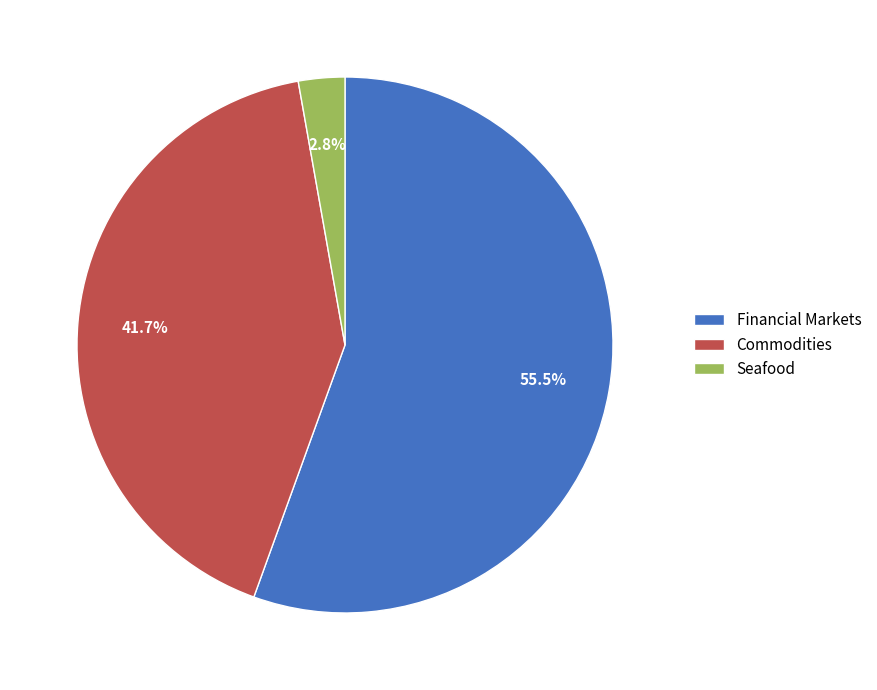

How many segments does this pie chart have?

3